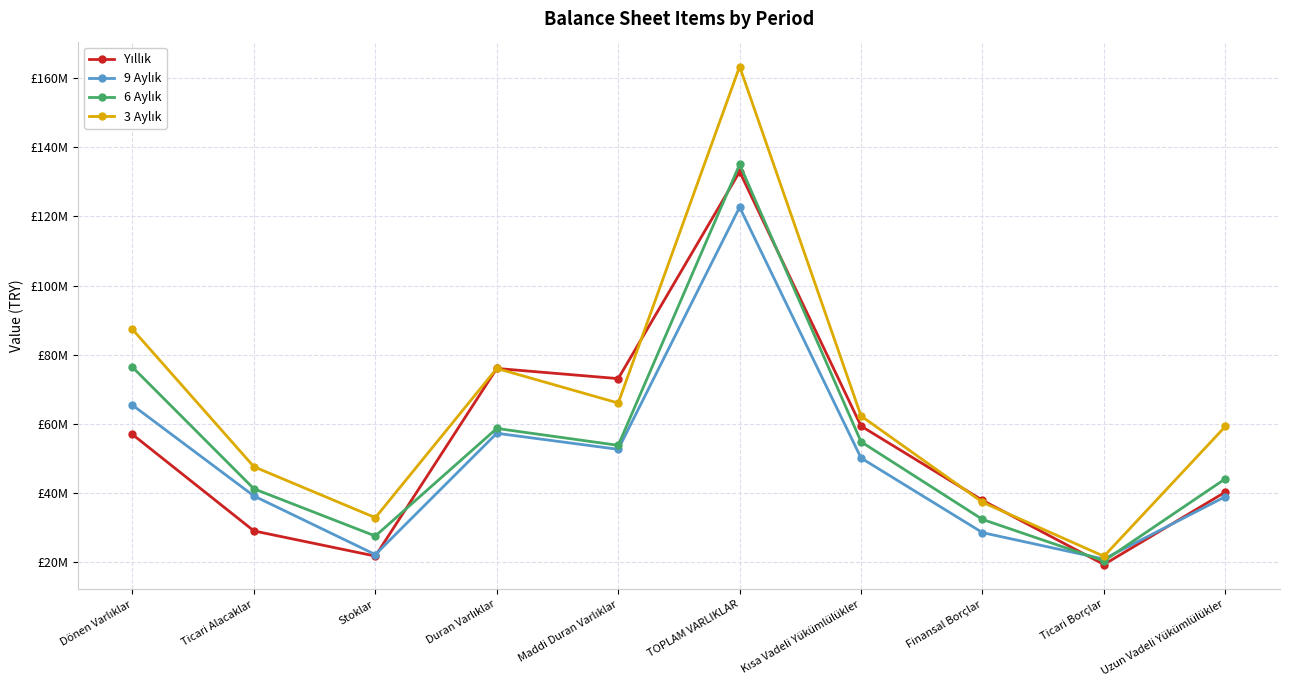

What is the value of the 6 Aylık point at the 6th from the left?

135068084